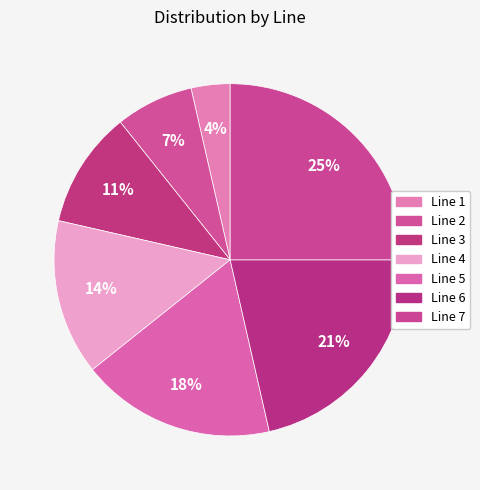

Is it true that Line 6 is 21% of the pie?

True